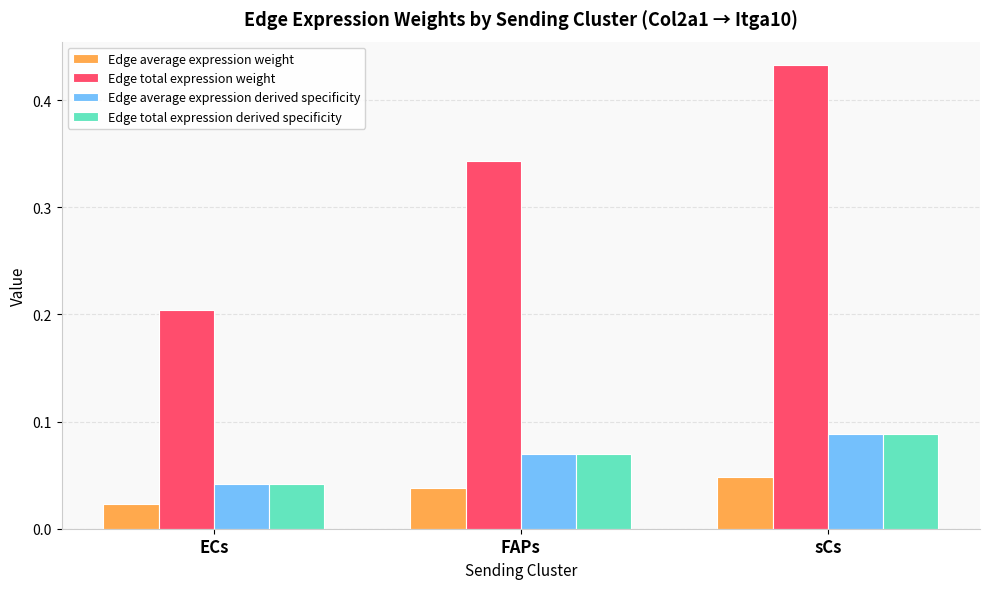

List the labels in order of Edge total expression weight value, smallest first.

ECs, FAPs, sCs